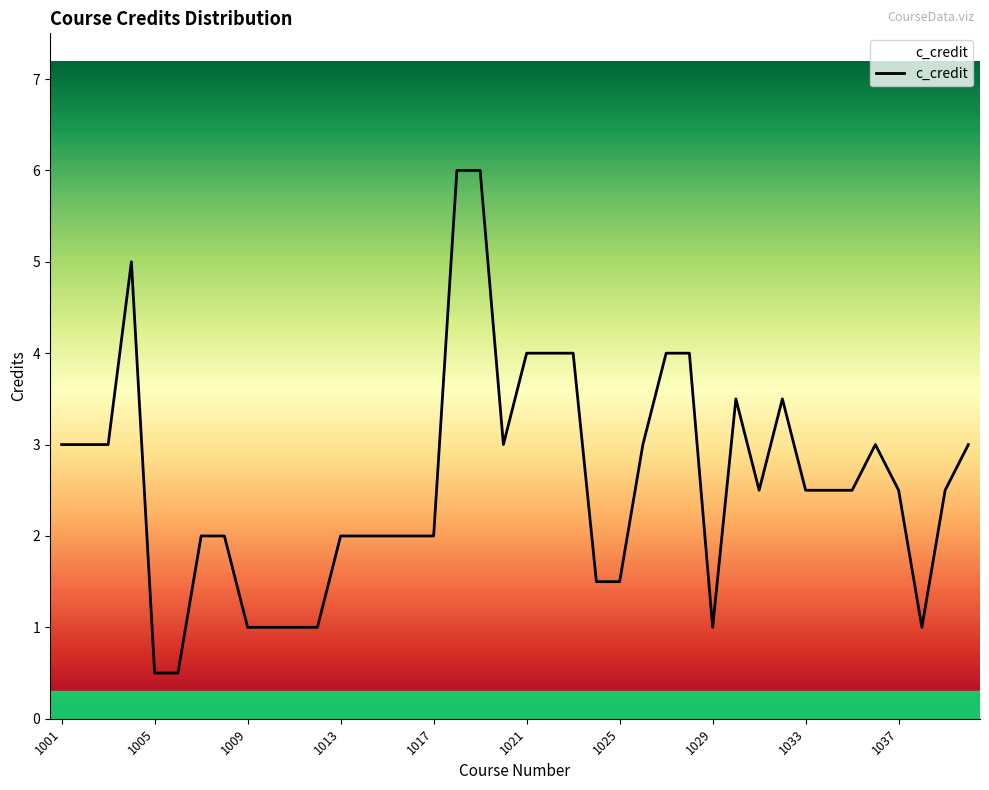

What is the difference between the maximum and minimum values?

5.5